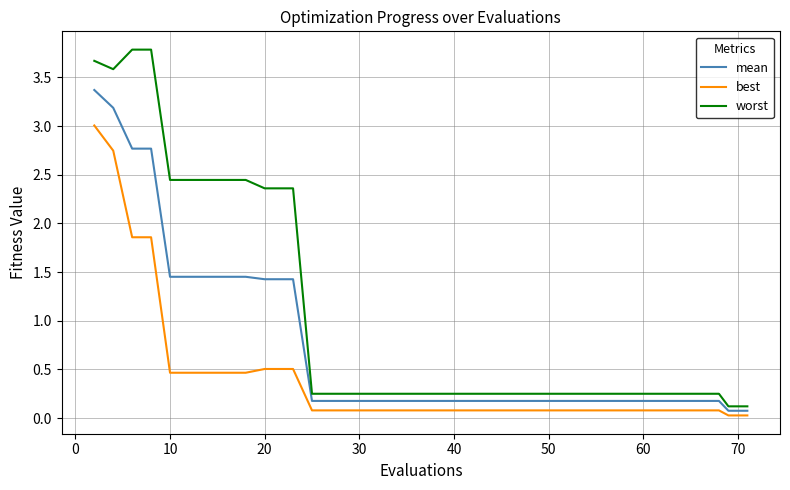

List the series in order of their peak value, lowest first.

best, mean, worst